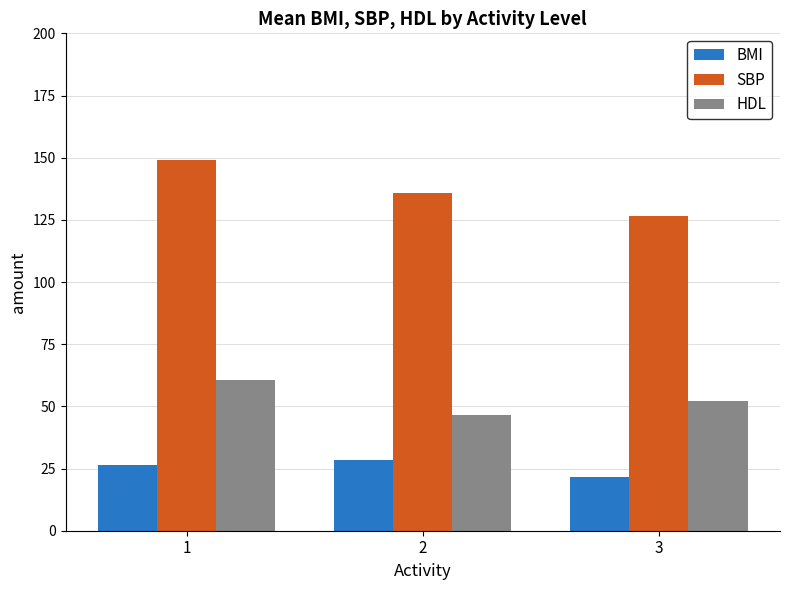

Which series changed the most between 1 and 2?

HDL